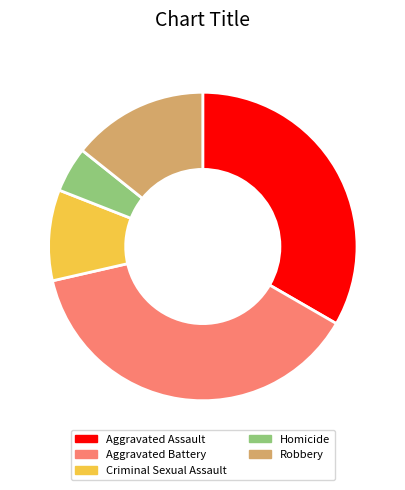

Rank the categories by value from highest to lowest.

Aggravated Battery, Aggravated Assault, Robbery, Criminal Sexual Assault, Homicide